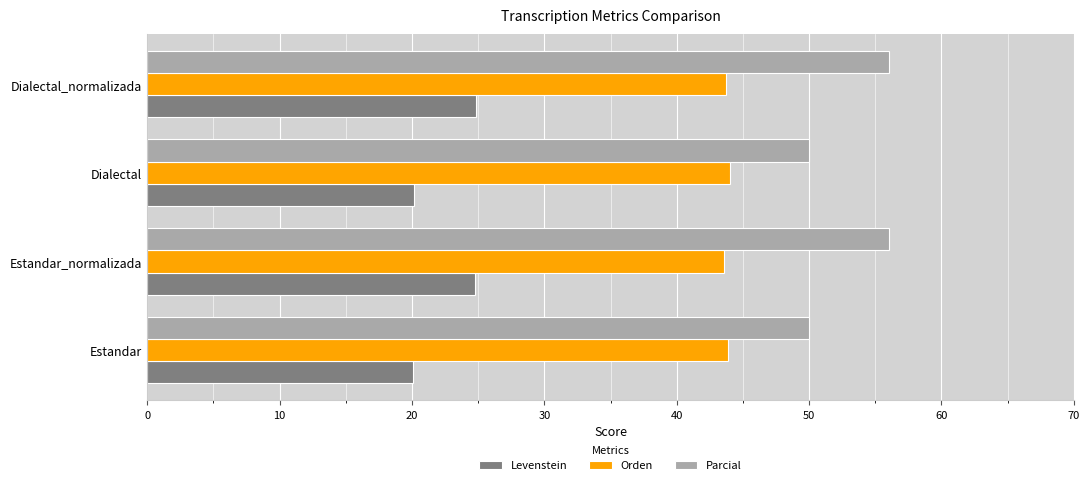

What is the smallest value displayed?

20.1